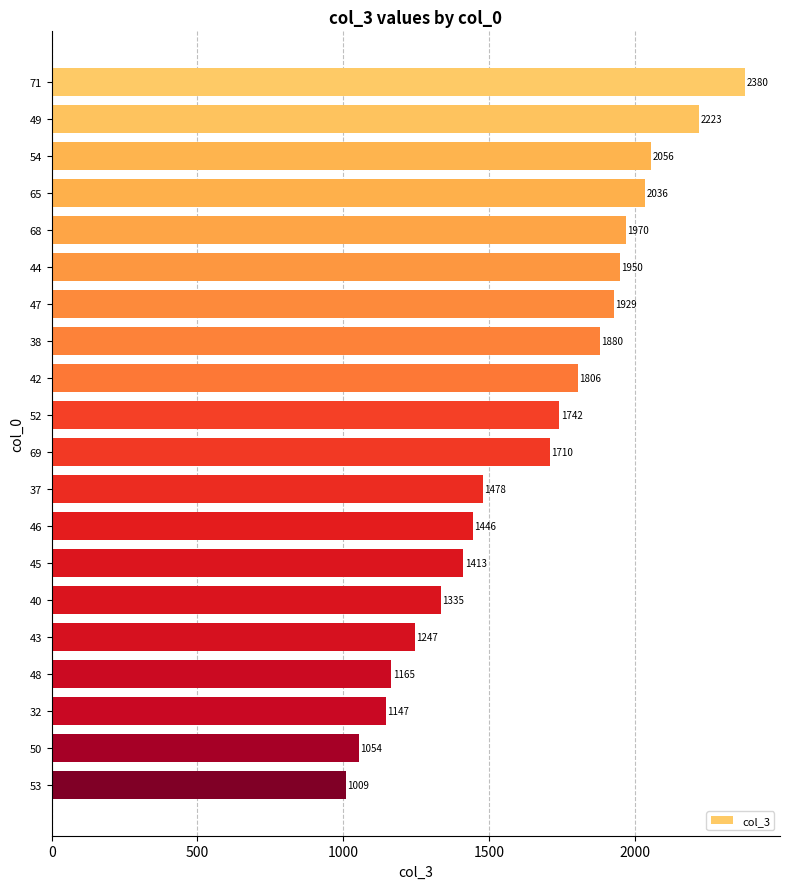

What position from the top is 37?

12